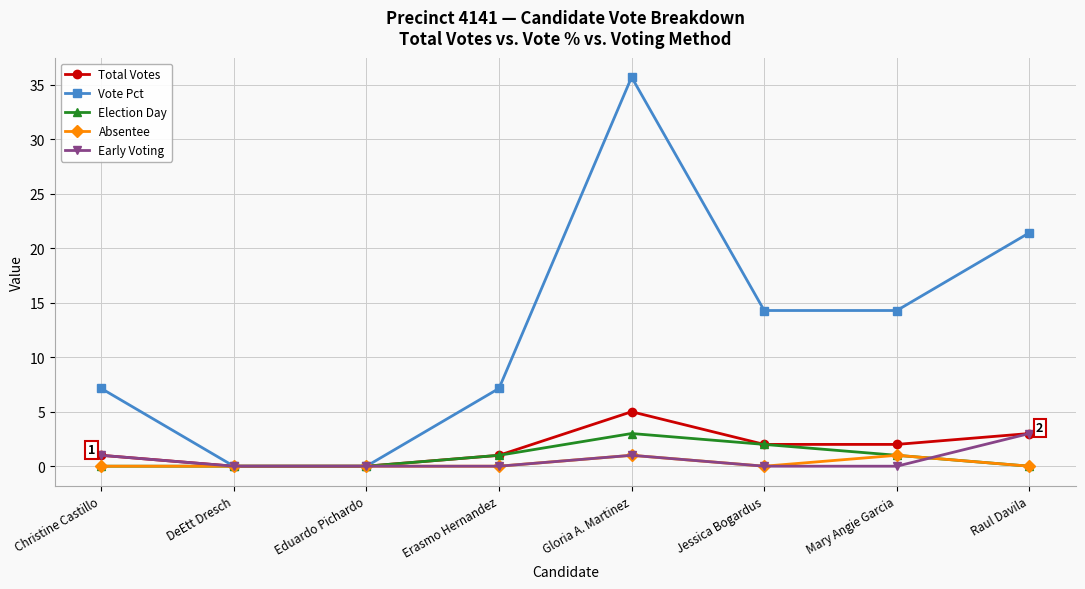

Read the Absentee value at Mary Angie Garcia.

1.0